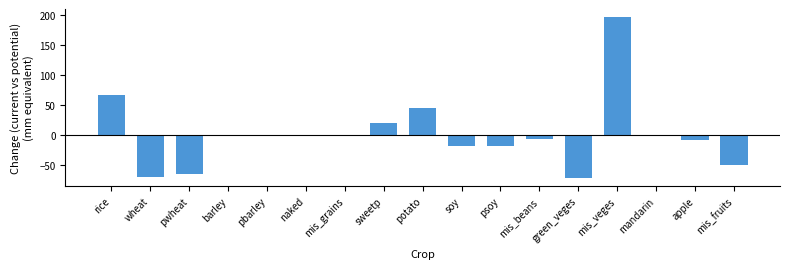

What is the average value?

1.1